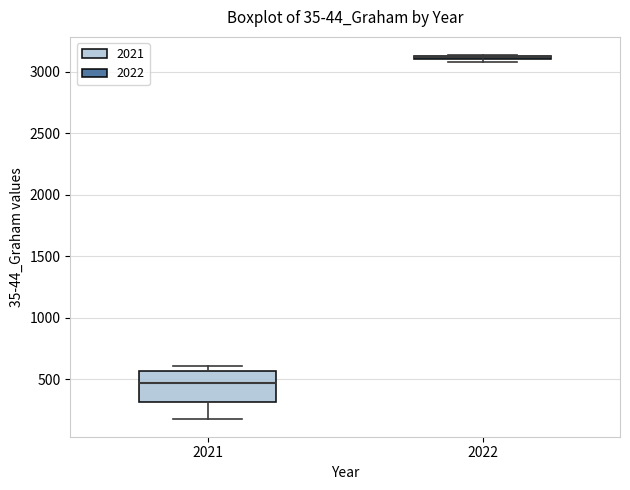

Where is the upper edge of the box at x = 2022 on the y-axis? The values are not printed on the chart, so give them approximately, as read against the axis.

3150